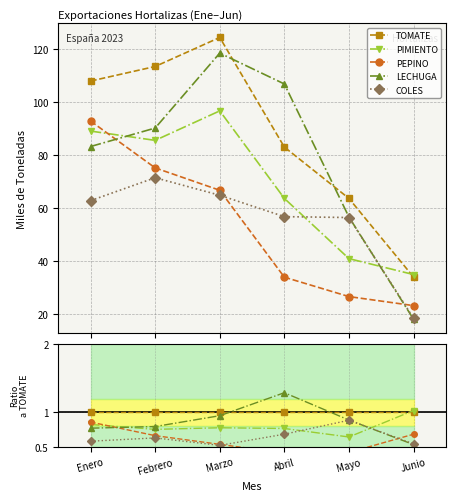

What is the label of the 2nd point from the left?

Febrero